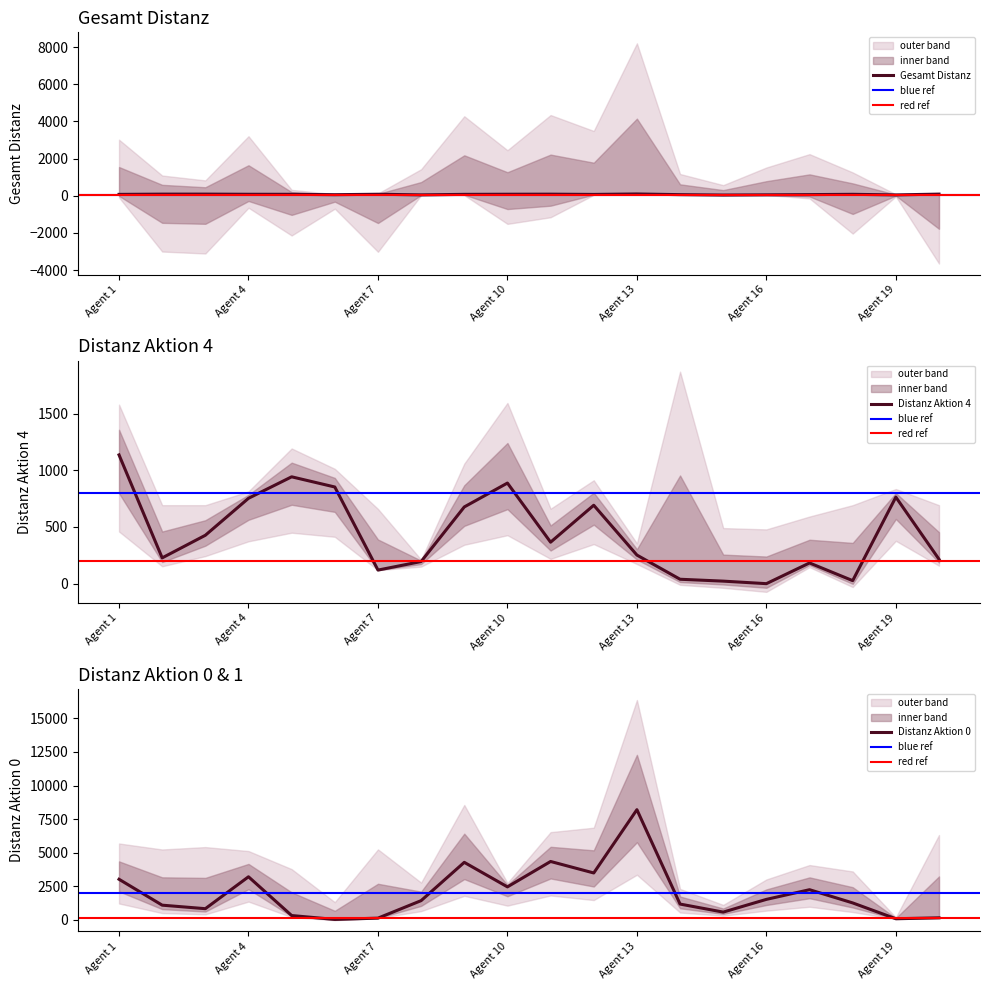

How many data points does each series have?

20